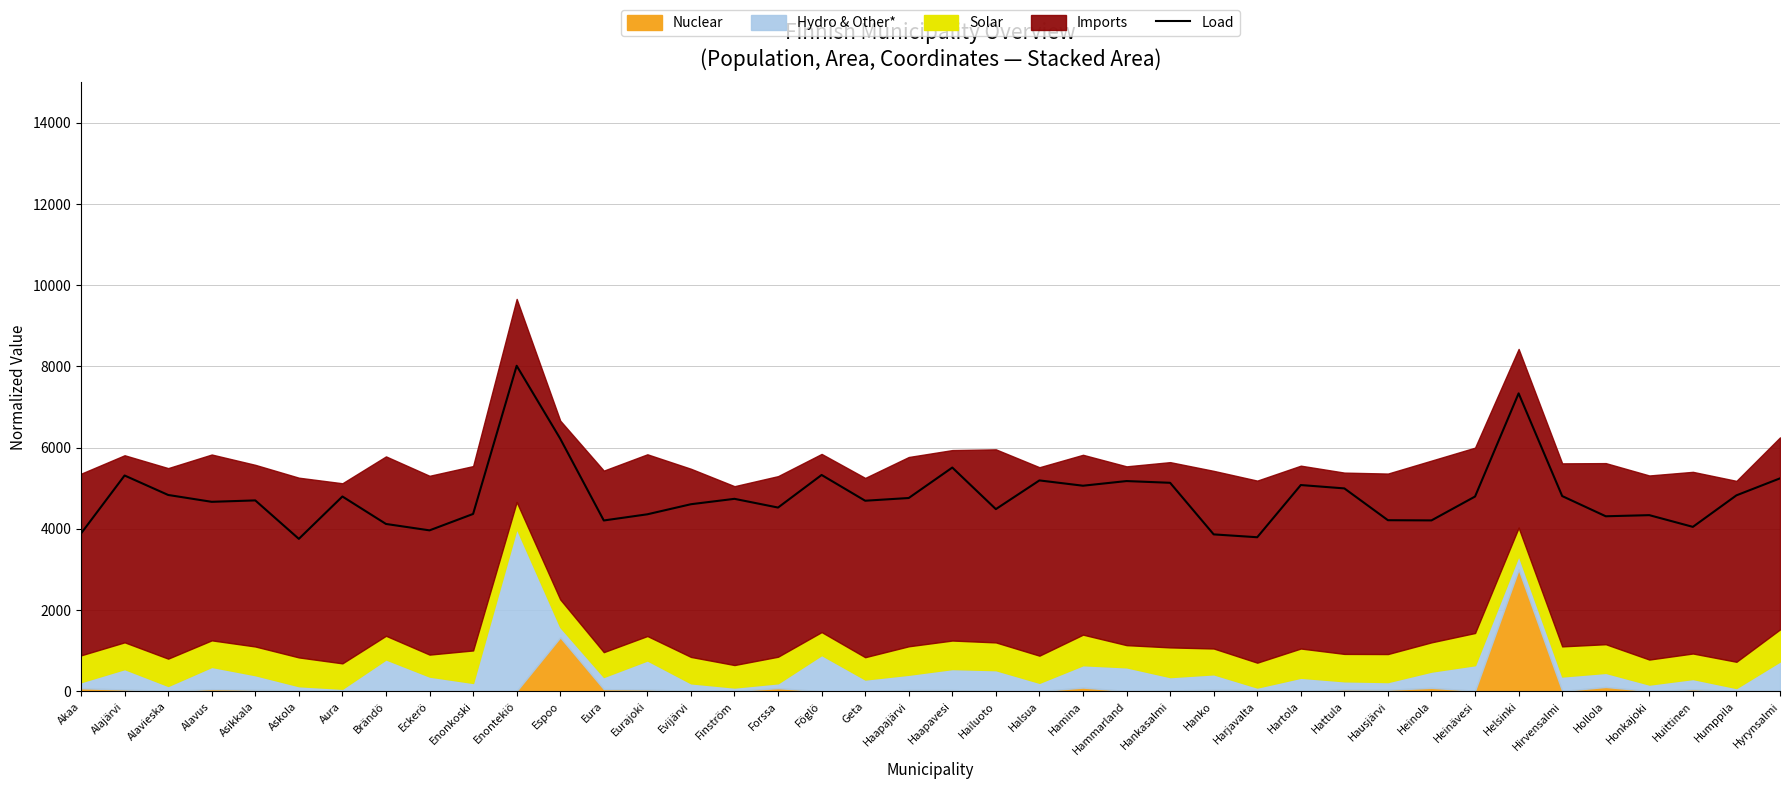

What is the greatest value displayed?

8015.7